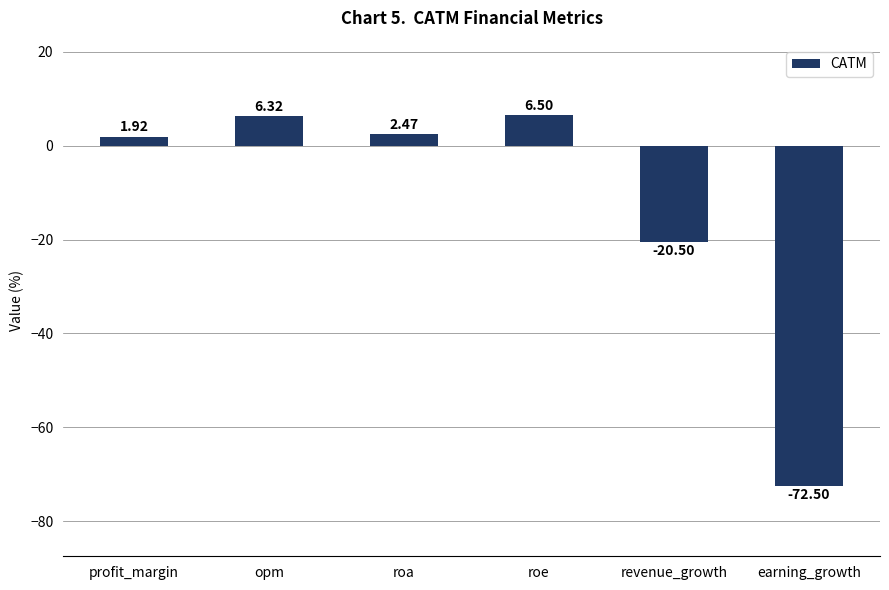

What is the label of the 6th bar from the right?

profit_margin